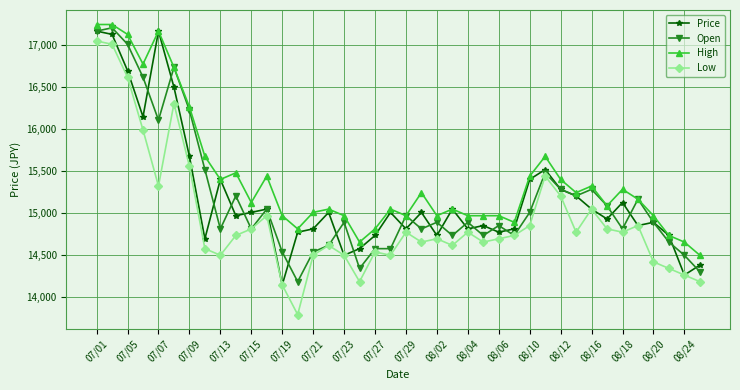

Which series has the widest spread of values?

Low